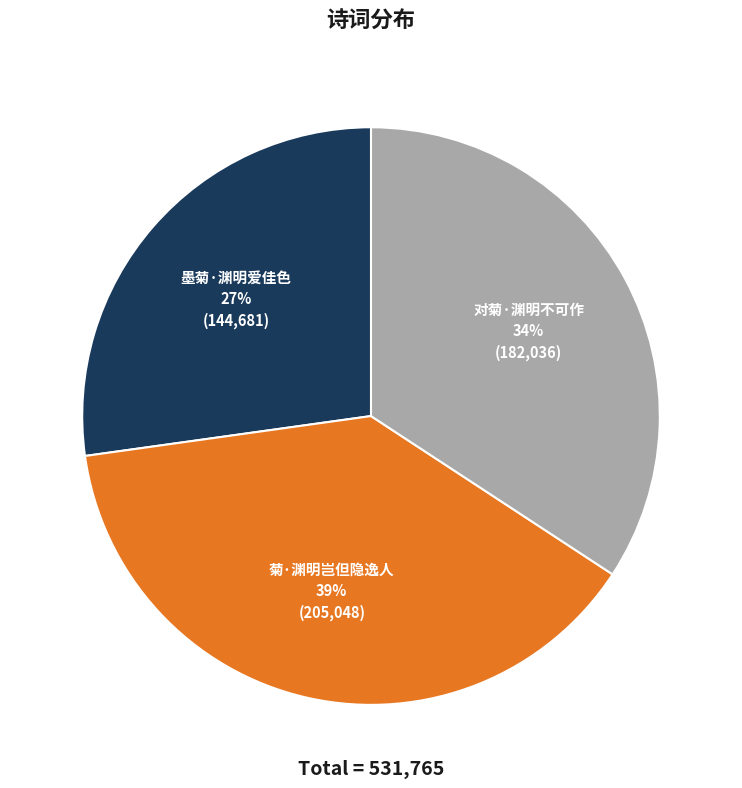

Does any single category account for the majority?

No